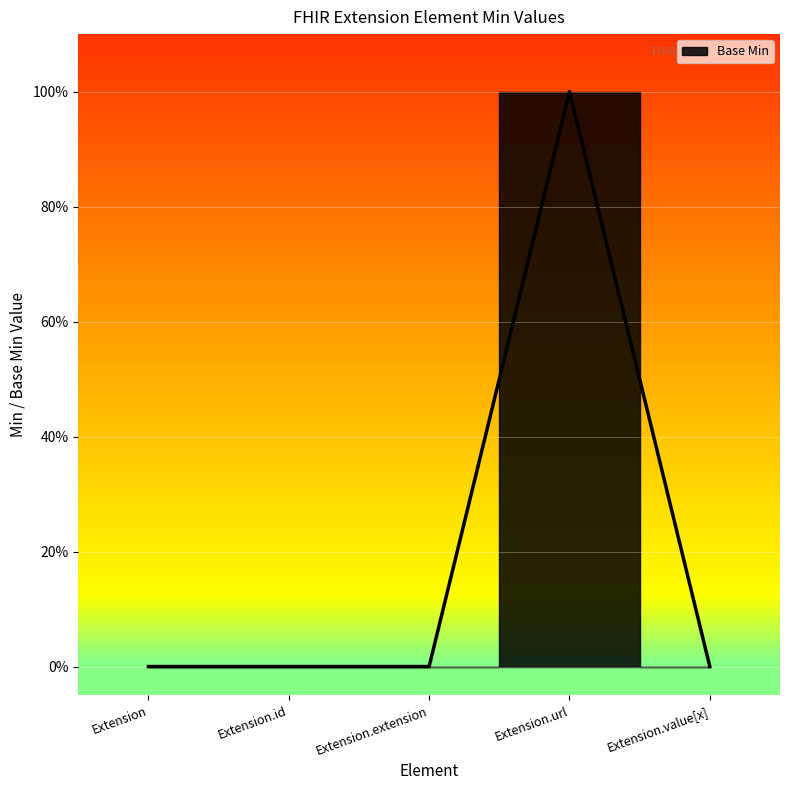

Count the values in the range 0 to 1.

5